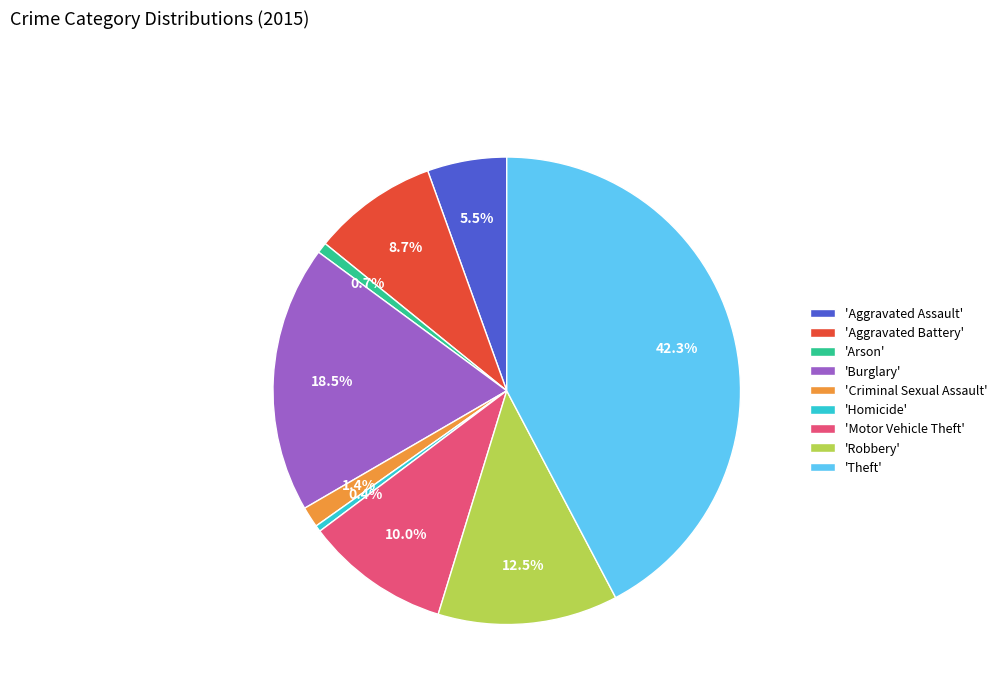

Which slice is the largest?

'Theft'